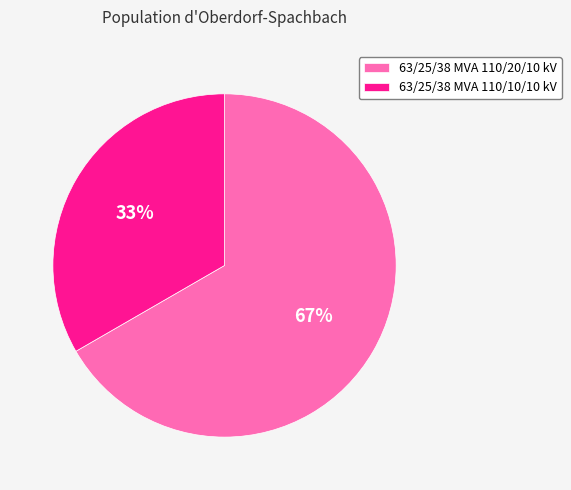

Does any single category account for the majority?

Yes